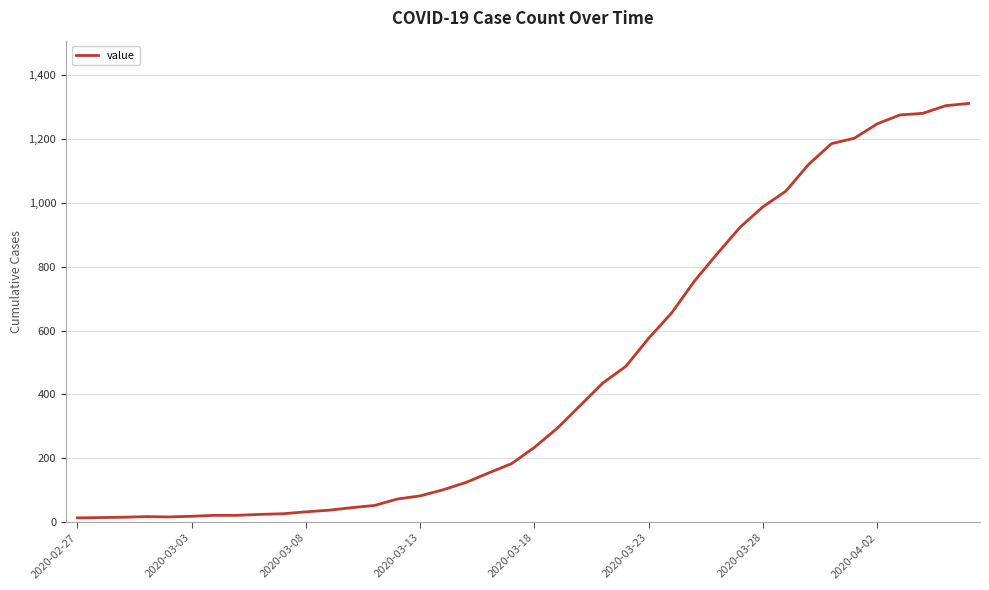

What is the difference between the maximum and minimum values?

1299